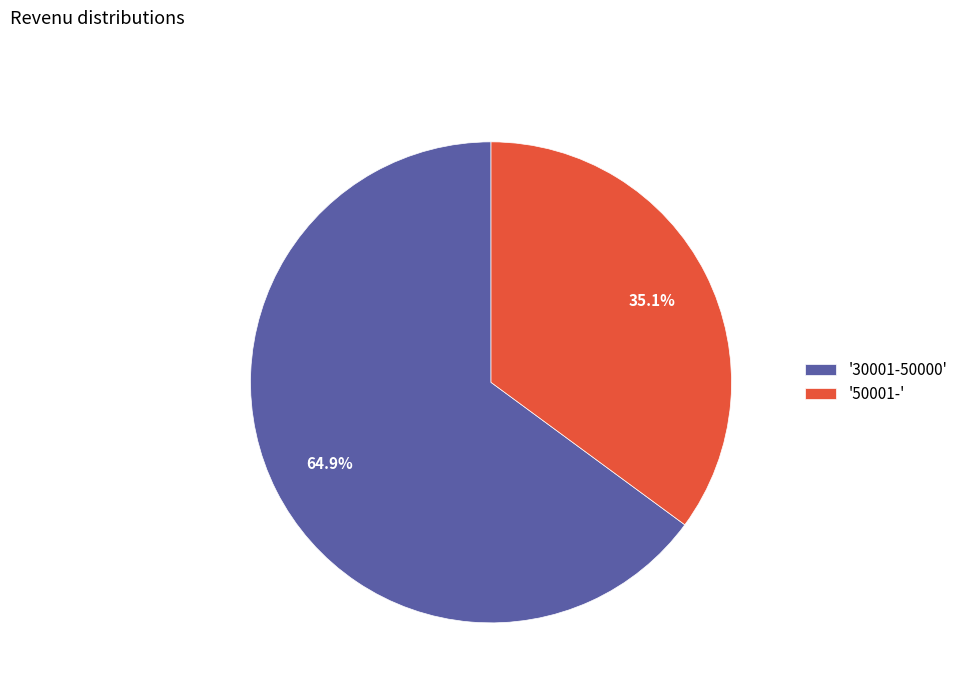

What is the smallest slice in the pie chart?

'50001-'